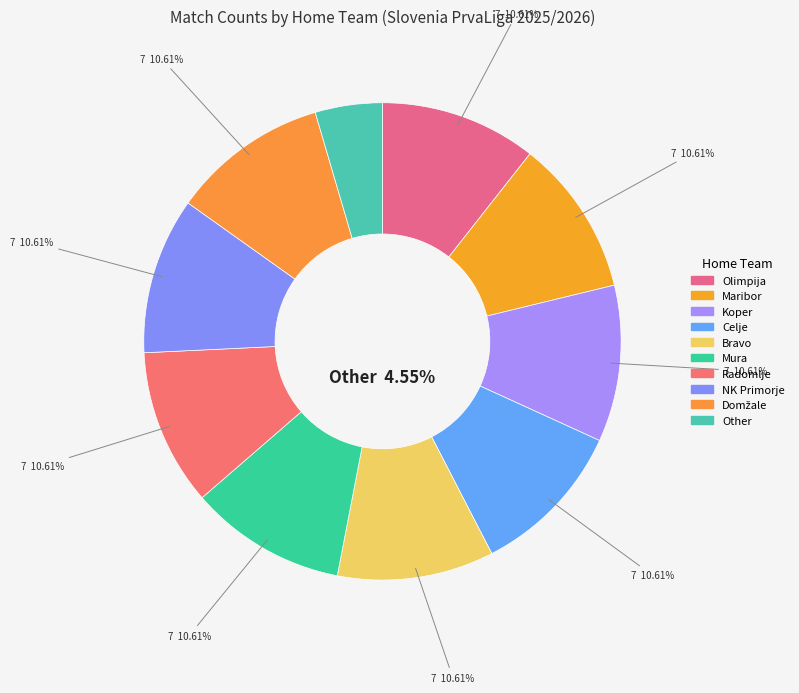

Which slice is the smallest?

Other